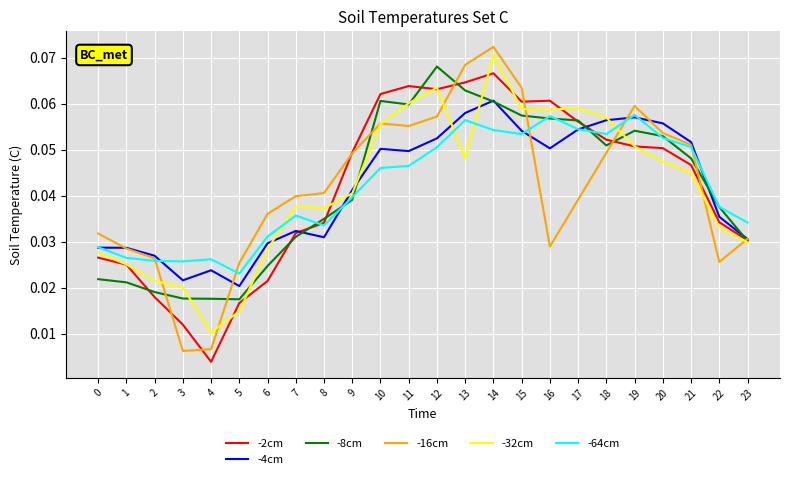

Which series ends up on top after the final intersection of -32cm and -4cm?

-4cm